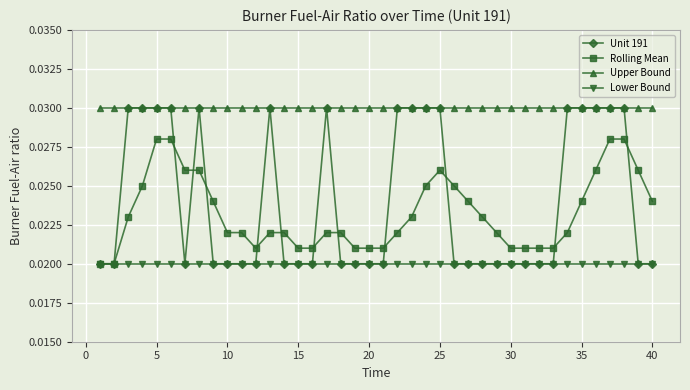

Which series has the largest total across all categories?

Upper Bound